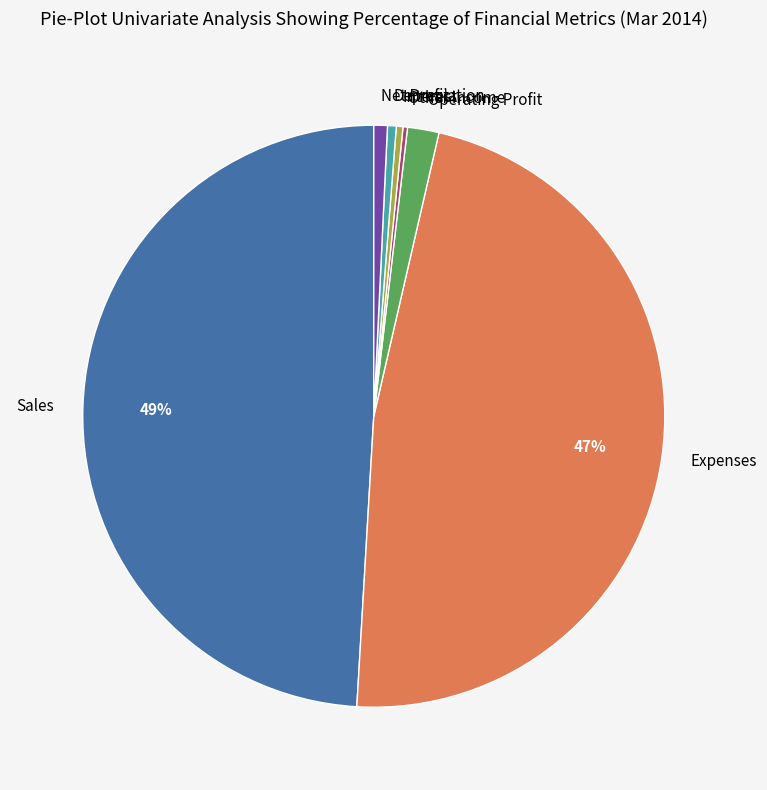

Is Depreciation the majority of the pie?

No